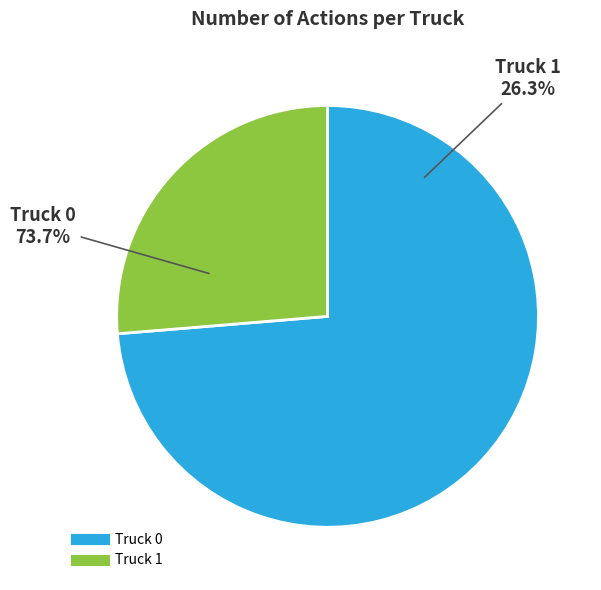

To the nearest percent, what is the difference between the Truck 0 and Truck 1 slice percentages?

47%